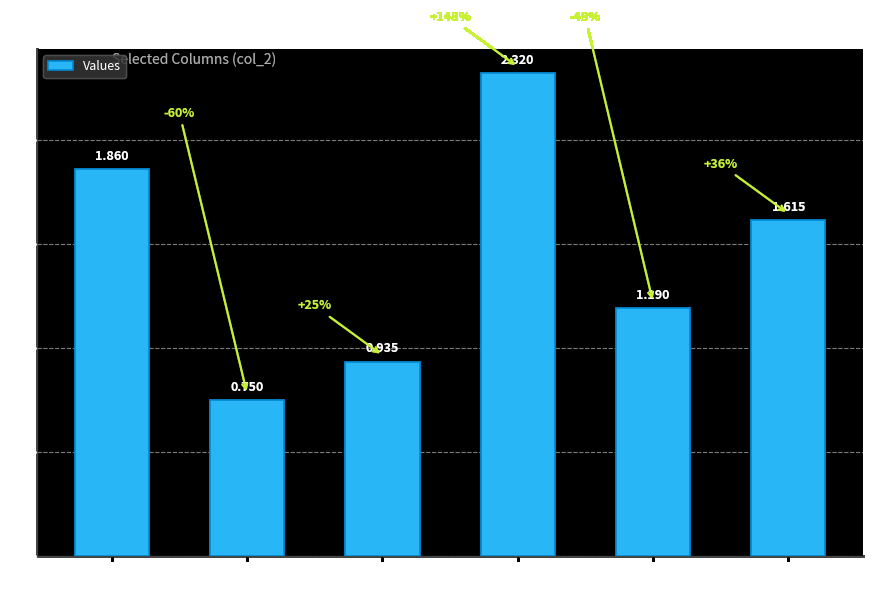

What is the difference between the maximum and second lowest values?

1.4